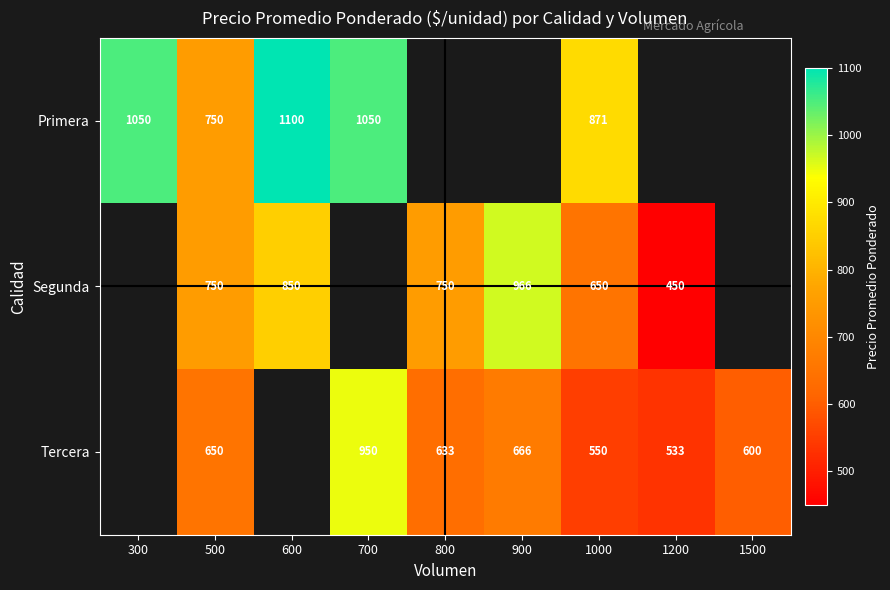

Is the value of Segunda at 800 greater than the value of Primera at 1000?

No